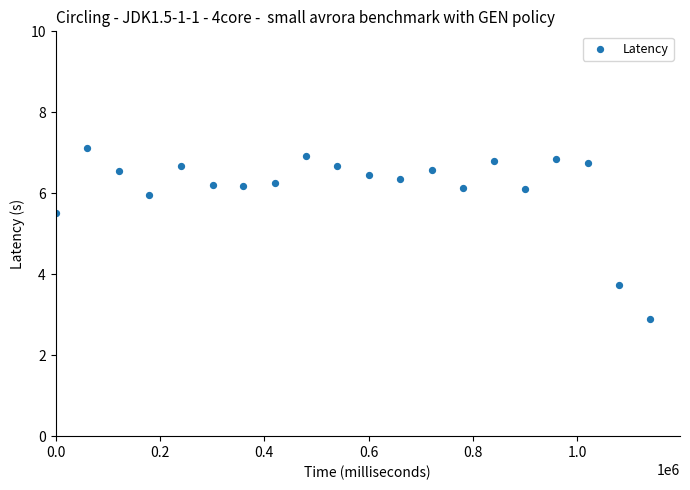

What is the range of X values (max minus min)?

1140000.0